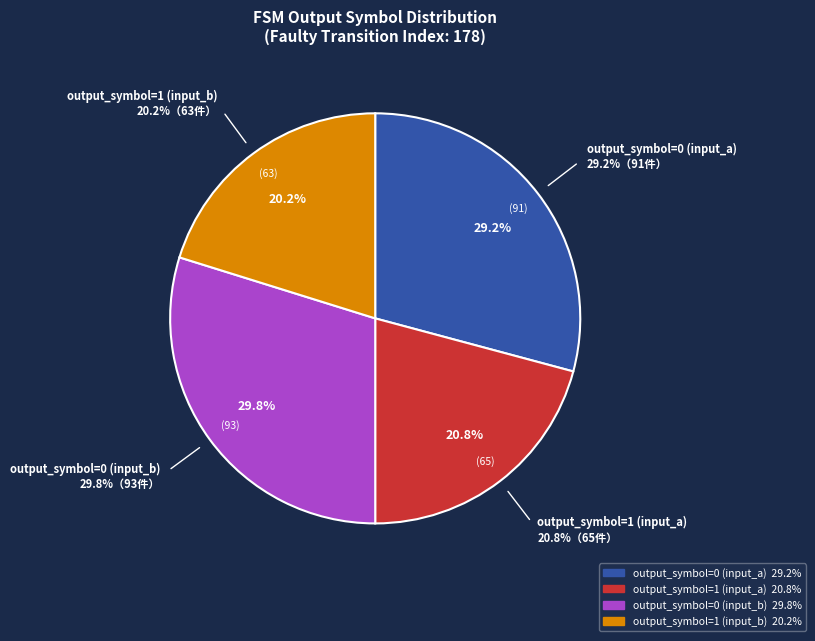

Which category has the biggest portion of the pie?

output_symbol=0 (input_b)